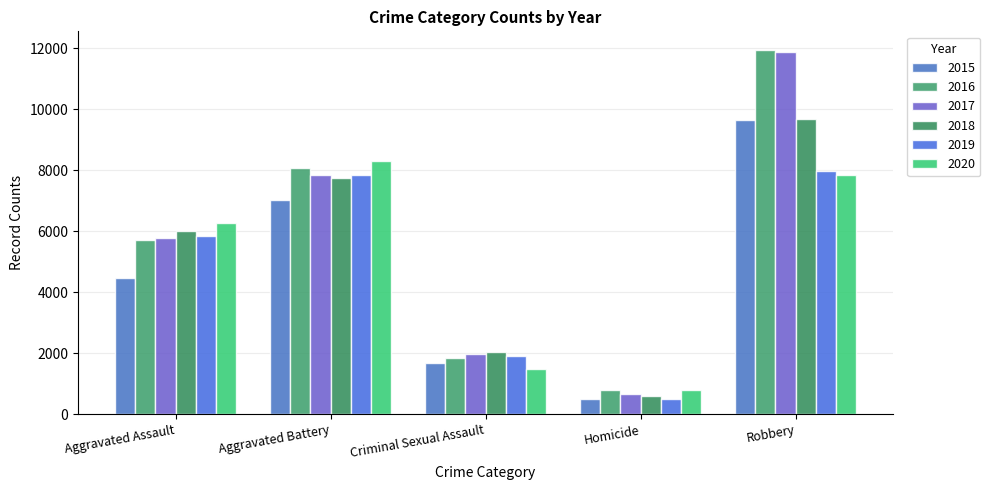

List the labels in order of 2015 value, smallest first.

Homicide, Criminal Sexual Assault, Aggravated Assault, Aggravated Battery, Robbery